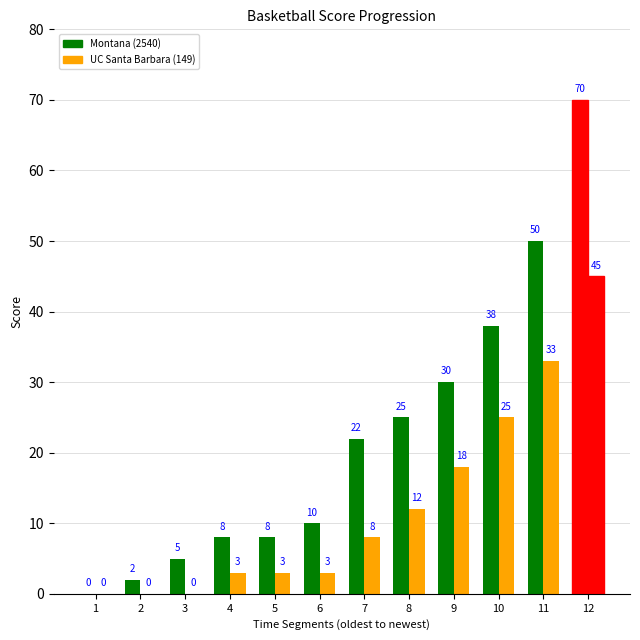

How many values in UC Santa Barbara (149) are above zero?

9